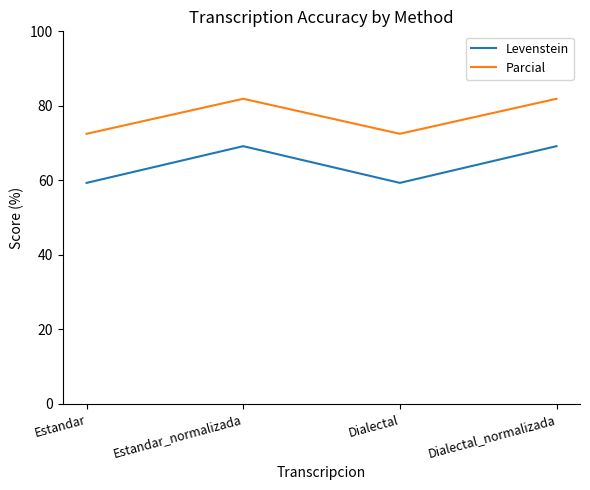

Which series has the largest range (max minus min)?

Levenstein